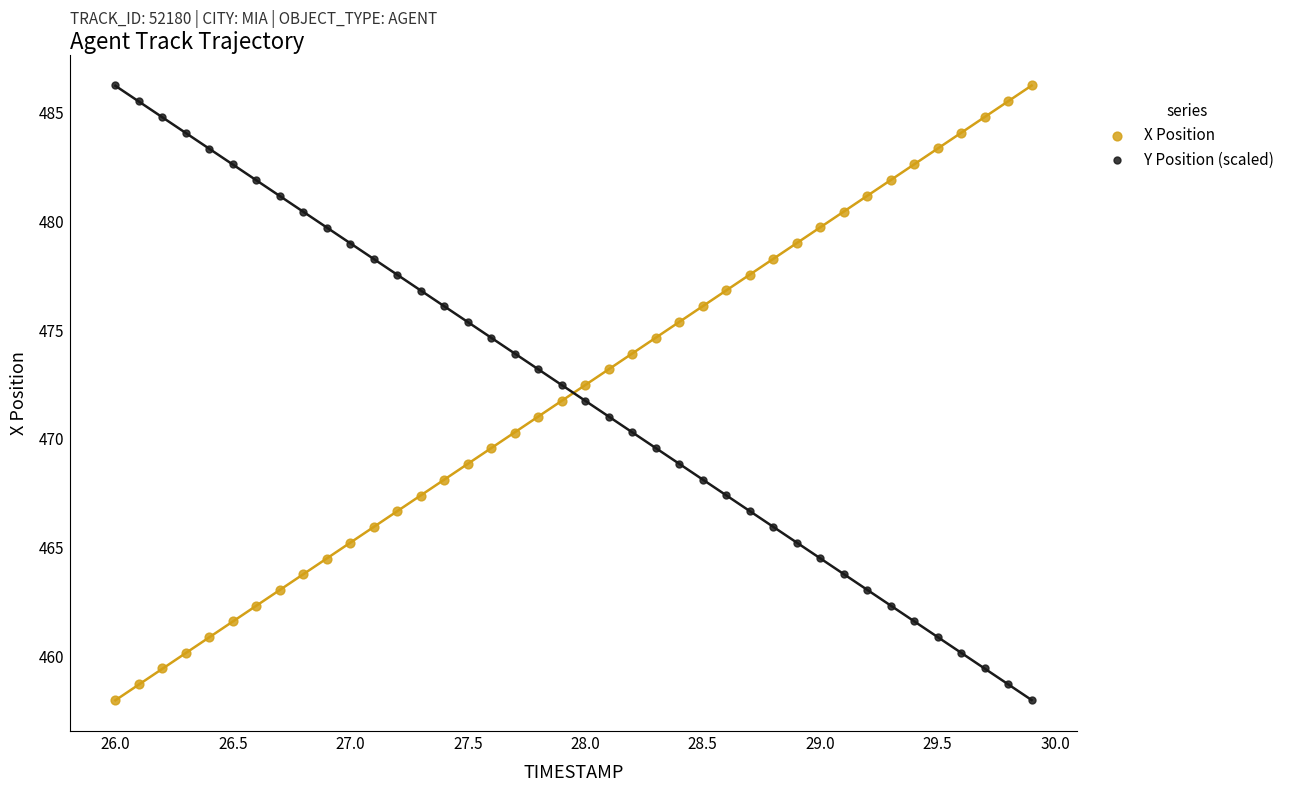

Across all data points, what is the range of X values (max minus min)?

3.9